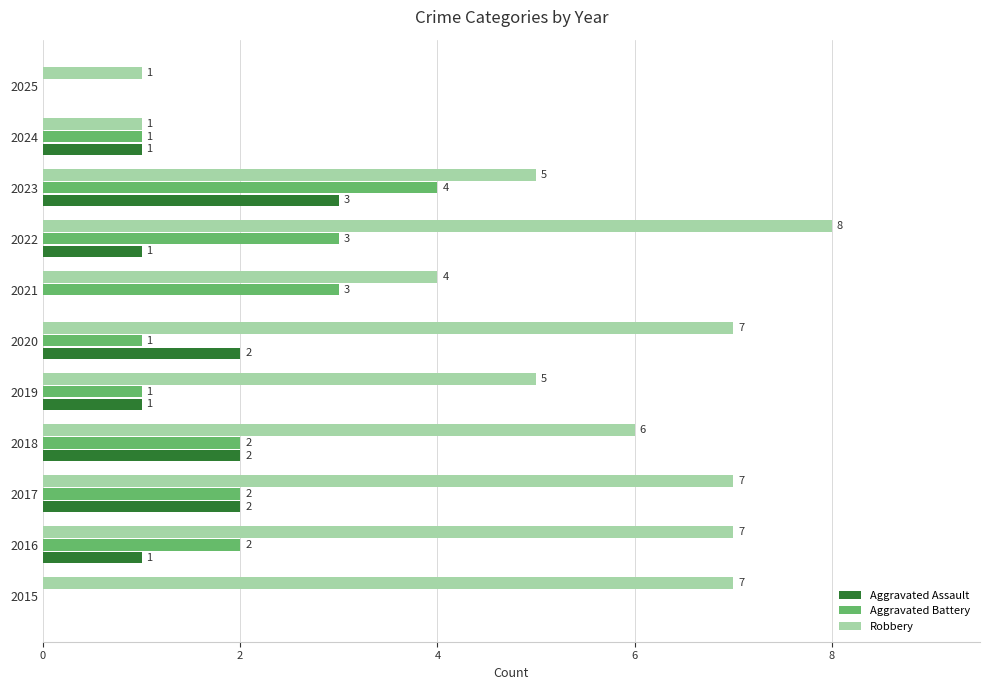

Which series has the largest total across all categories?

Robbery